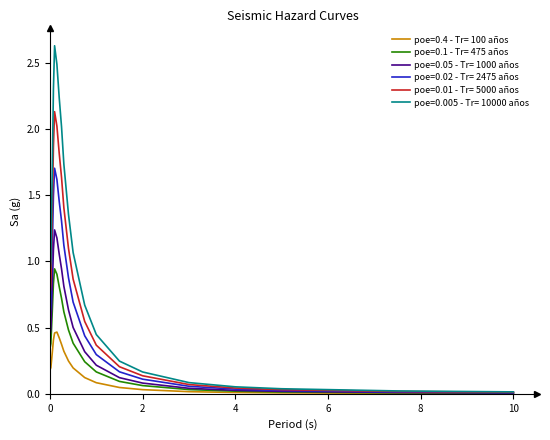

Which series has the largest total across all categories?

poe=0.005 - Tr= 10000 años